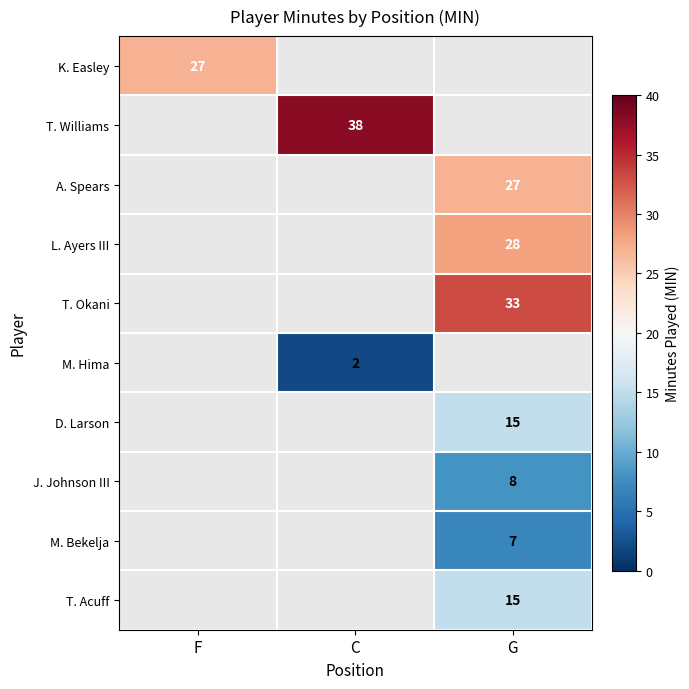

True or false: M. Bekelja has a value of 9.6 at G.

False